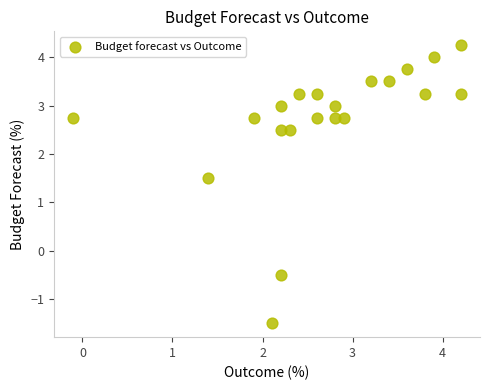

What Y value in the scatter plot is closest to 1?

1.5